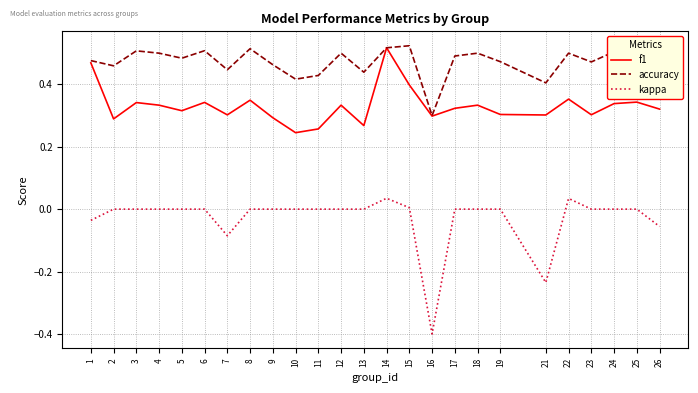

What is the sum of the kappa values at 18 and 16?

-0.4